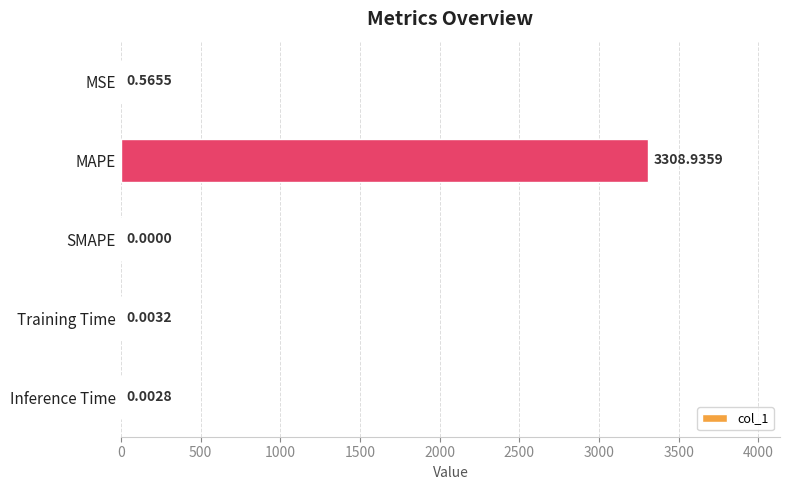

Are the bars grouped side by side (vs. stacked)?

No